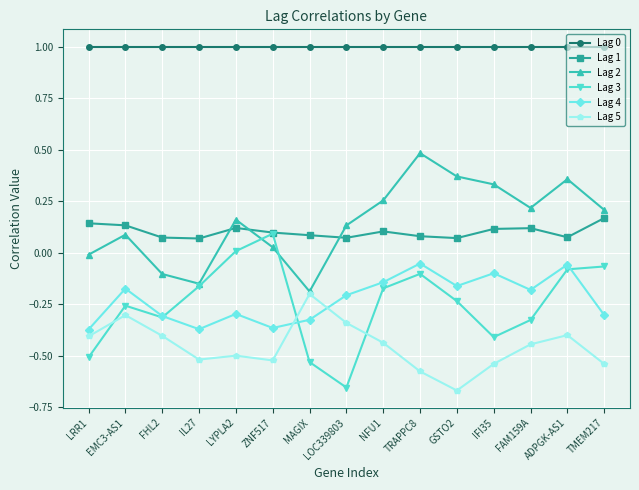

At which label does Lag 3 reach its minimum?

LOC339803